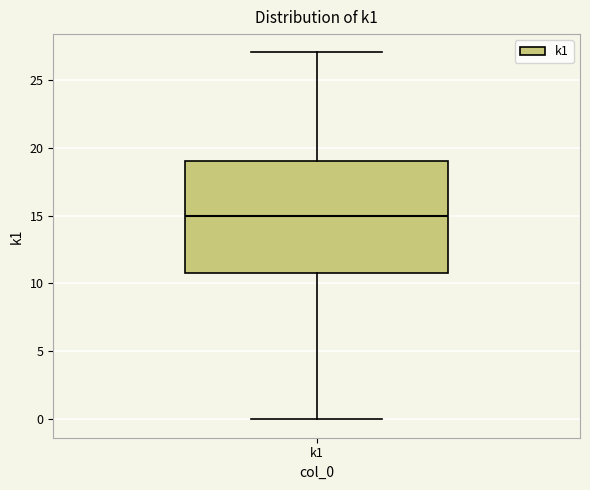

Read this box plot against the y-axis: the position of the median line, the range covered by the box, and the ends of both whiskers. The values are not printed on the chart, so give them approximately, as read against the axis.

median 15, box 11 to 19, whiskers 0 to 27